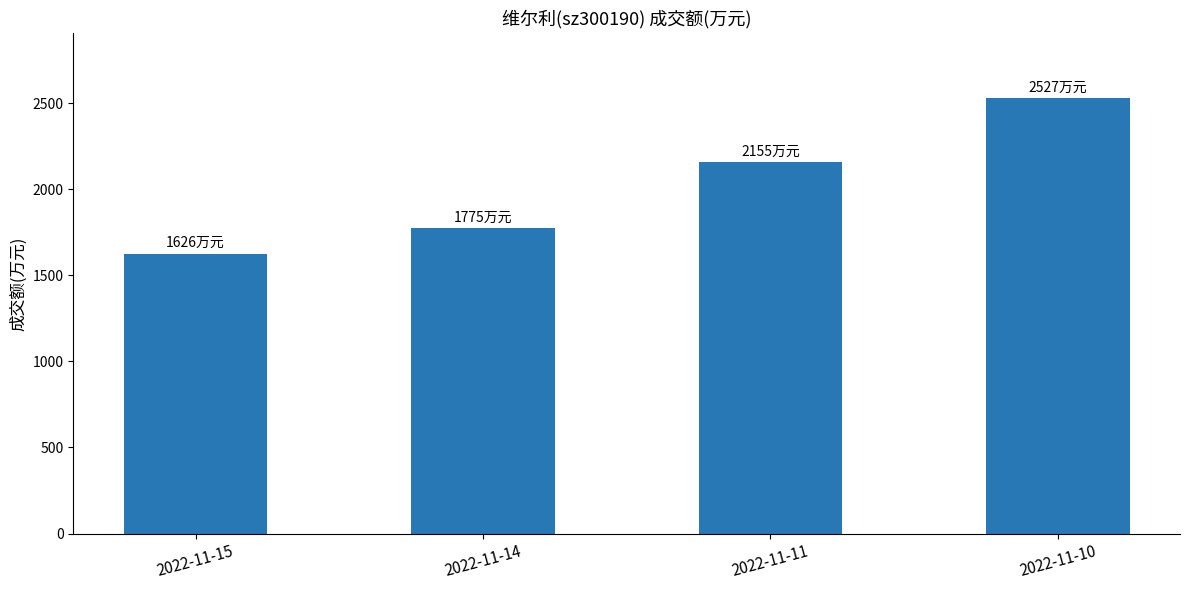

Reading right to left, extract all data points from this chart.

2022-11-10=2527	2022-11-11=2155	2022-11-14=1775	2022-11-15=1626